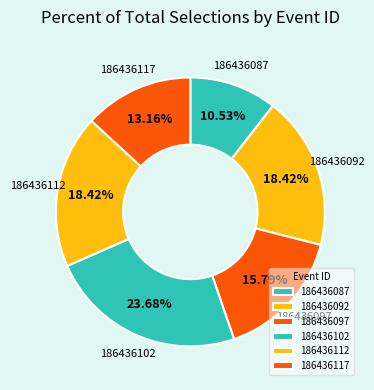

The 186436112 slice represents 4% of the pie. True or false?

False